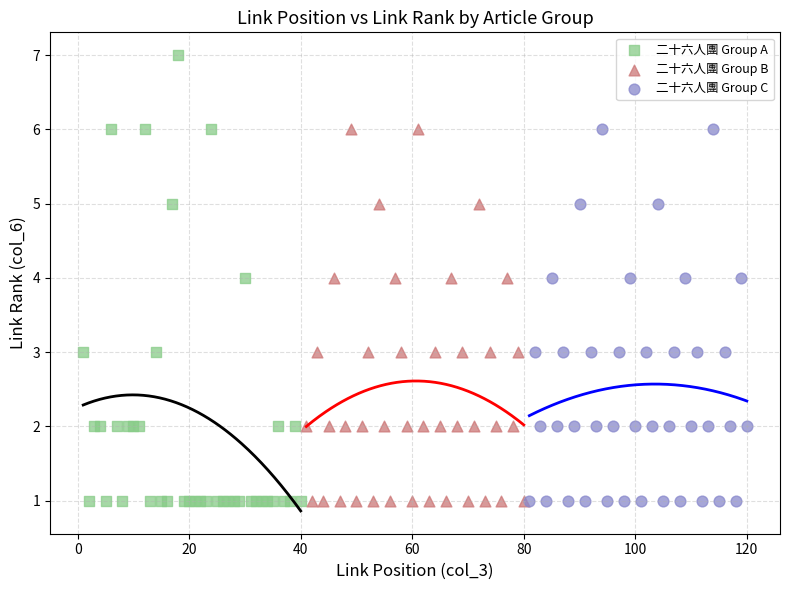

Which series has the largest Y range (max minus min)?

二十六人團 Group A